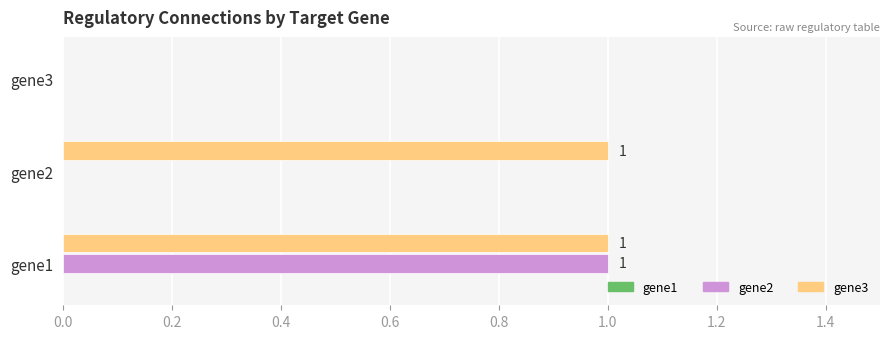

At which category is the sum across all series the highest?

gene1